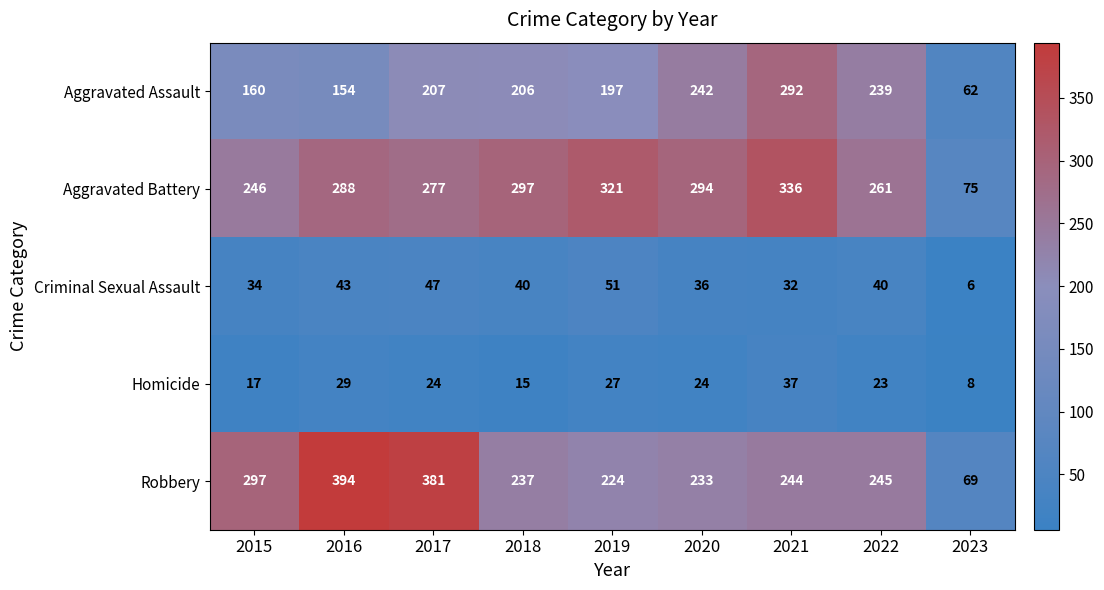

At which label does Aggravated Assault first exceed 206?

2017